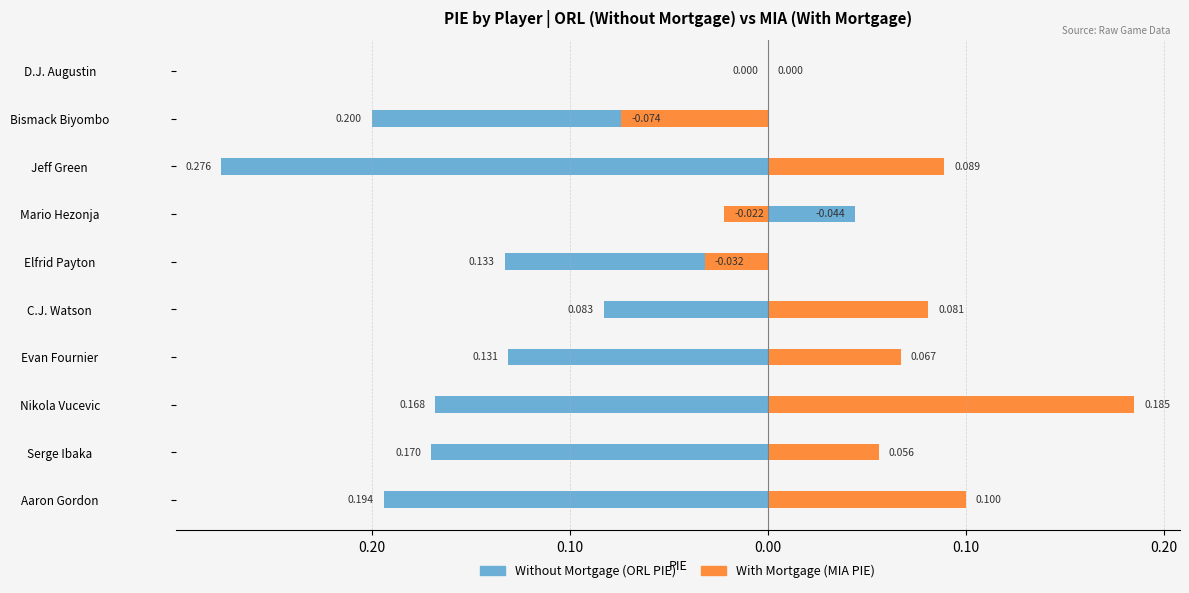

The With Mortgage (MIA PIE) series shows -0.1 at D.J. Augustin. True or false?

False